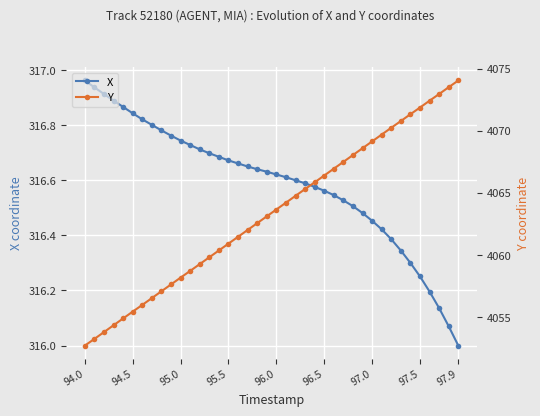

Which series has the widest spread of values?

Y